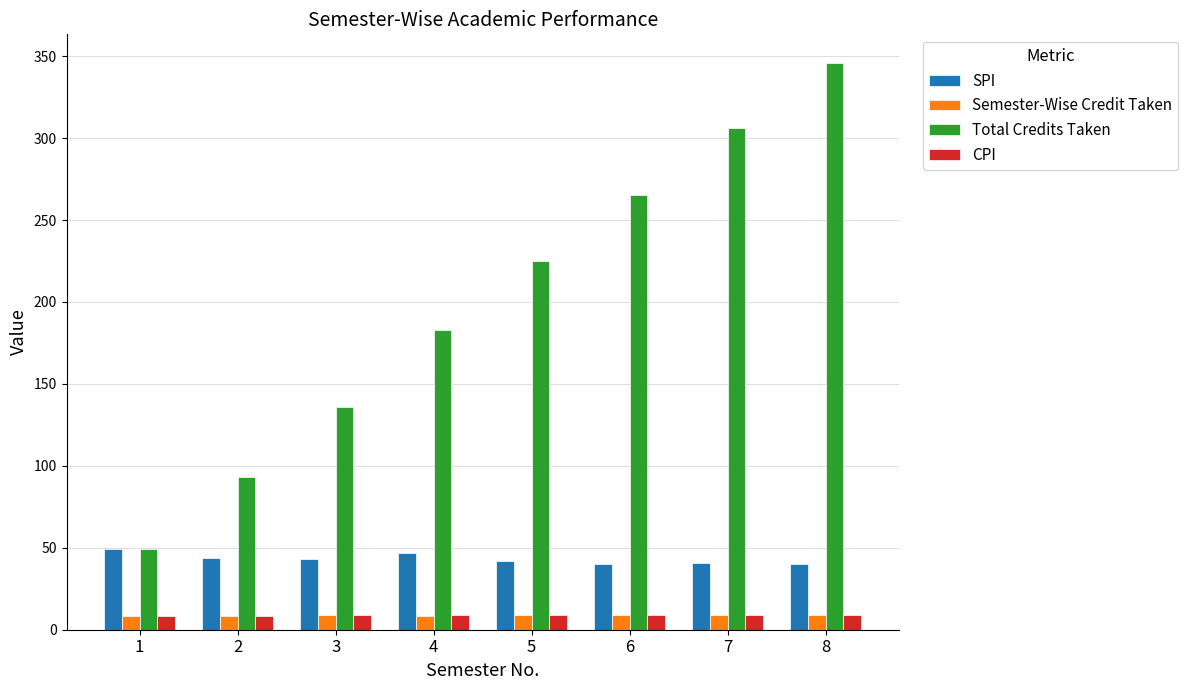

What are all the series names shown in the legend?

SPI, Semester-Wise Credit Taken, Total Credits Taken, CPI